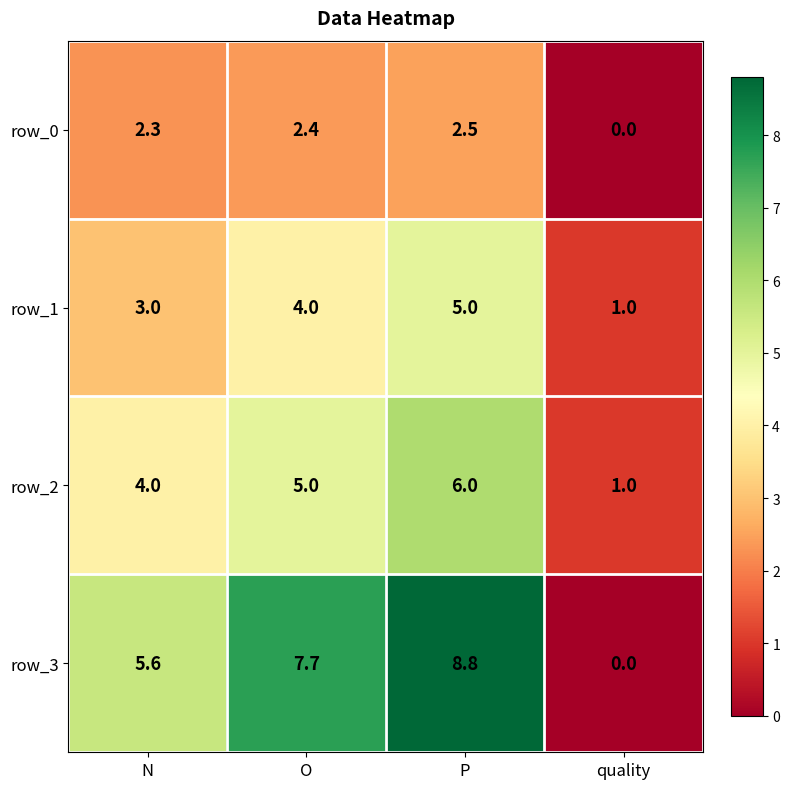

Rank the series by their maximum value, from lowest to highest.

row_0, row_1, row_2, row_3